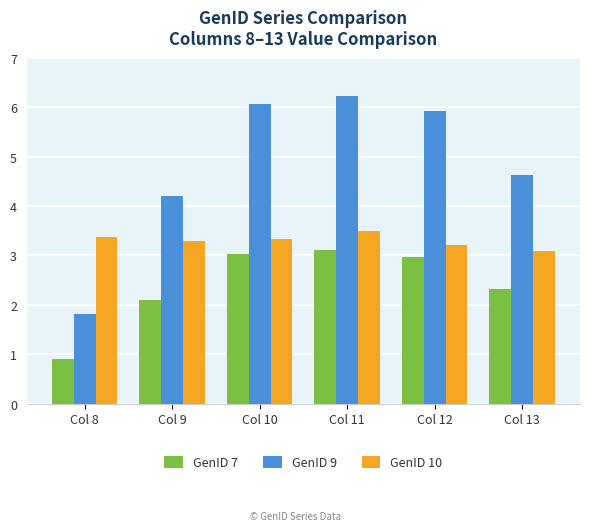

Is it true that GenID 7 equals 3.0 at Col 10?

True